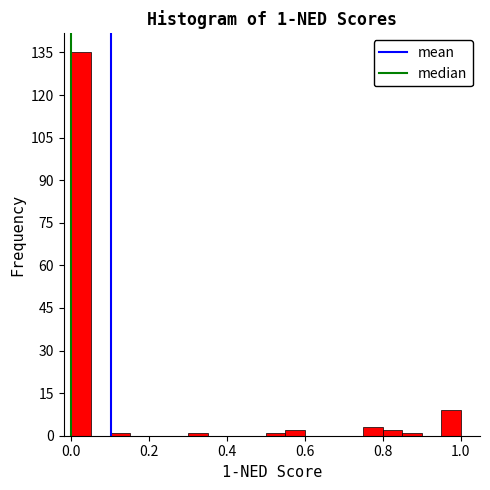

Read against the x-axis, roughly where is the centre of the tallest bar?

0.02